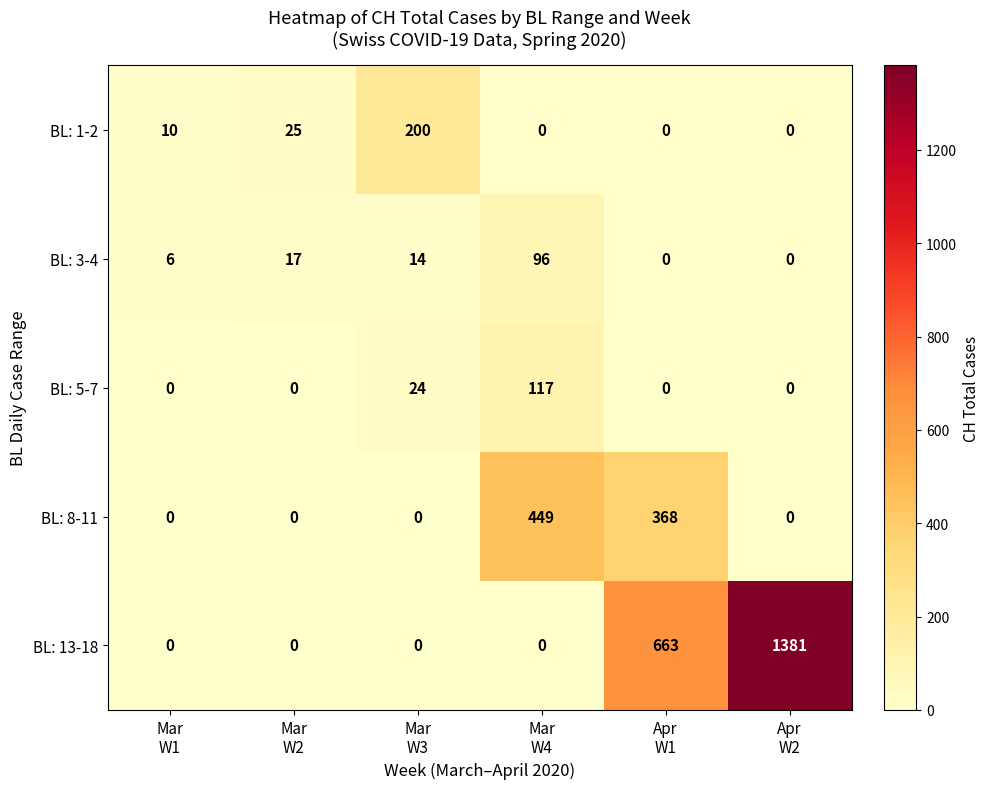

Which series has the largest total across all categories?

BL: 13-18